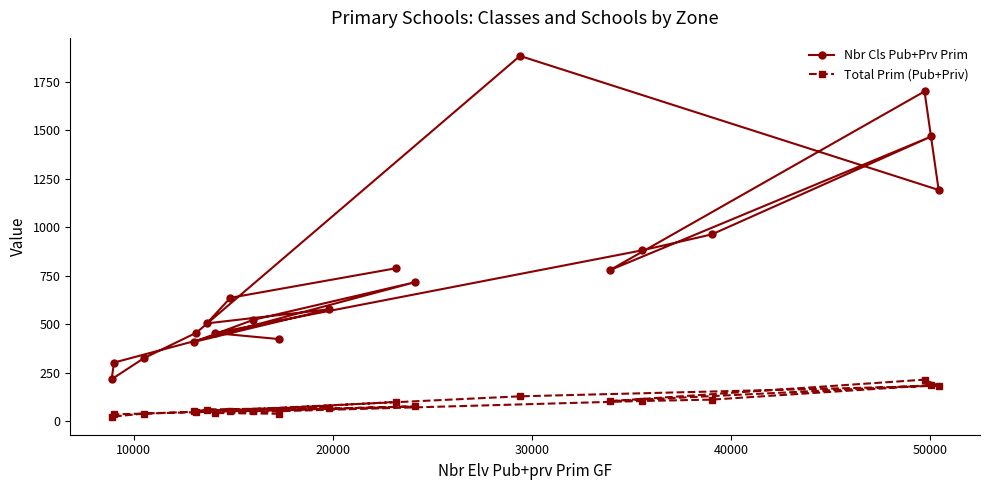

True or false: Nbr Cls Pub+Prv Prim and Total Prim (Pub+Priv) cross at least once.

False